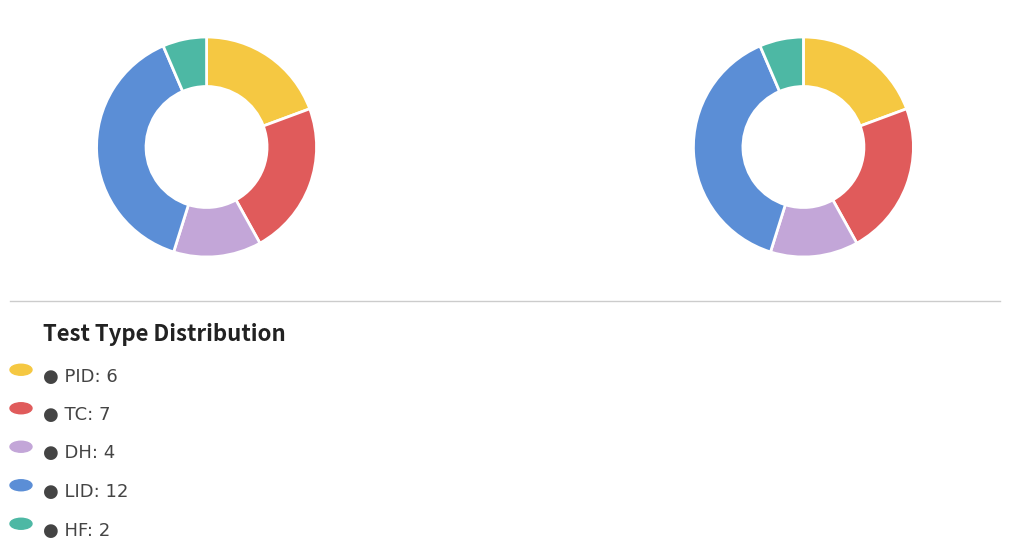

To the nearest percent, what is the combined percentage of HF and LID?

45%